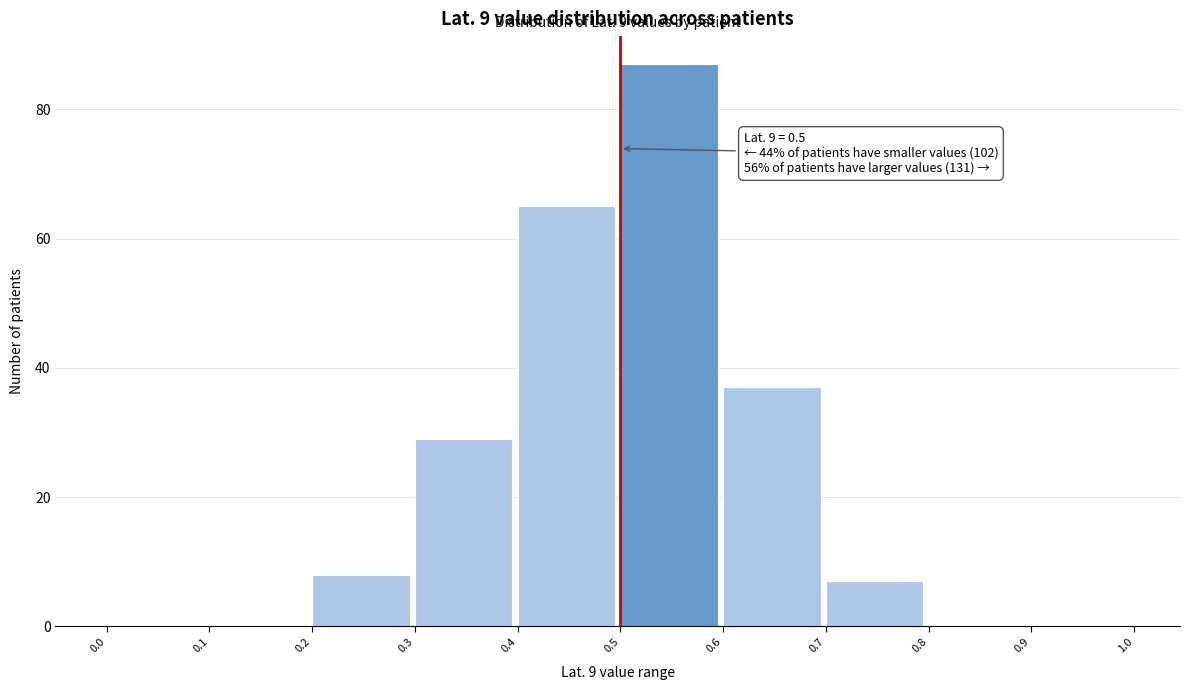

Which range on the x-axis has the tallest bar?

0.5 to 0.6